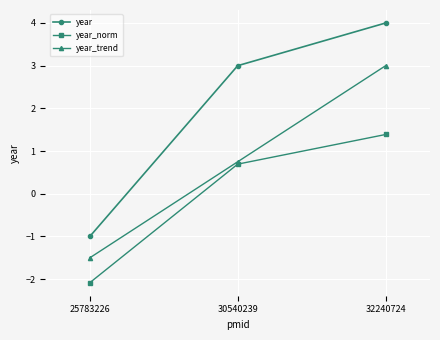

Rank the series by their average value, from highest to lowest.

year, year_trend, year_norm